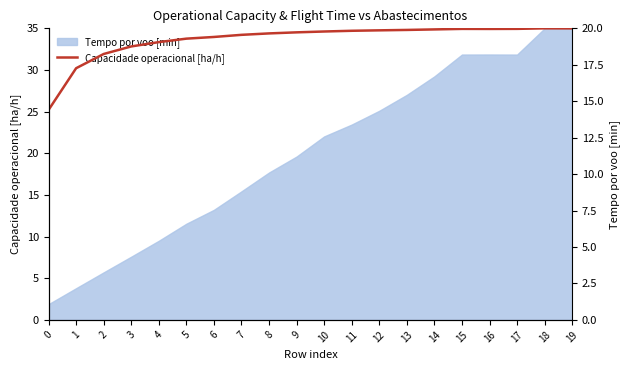

Reading left to right, what are all the values shown in this chart?

14.4	17.3	18.2	18.8	19.1	19.3	19.4	19.6	19.7	19.7	19.8	19.8	19.9	19.9	19.9	20.0	20.0	20.0	20.0	20.0